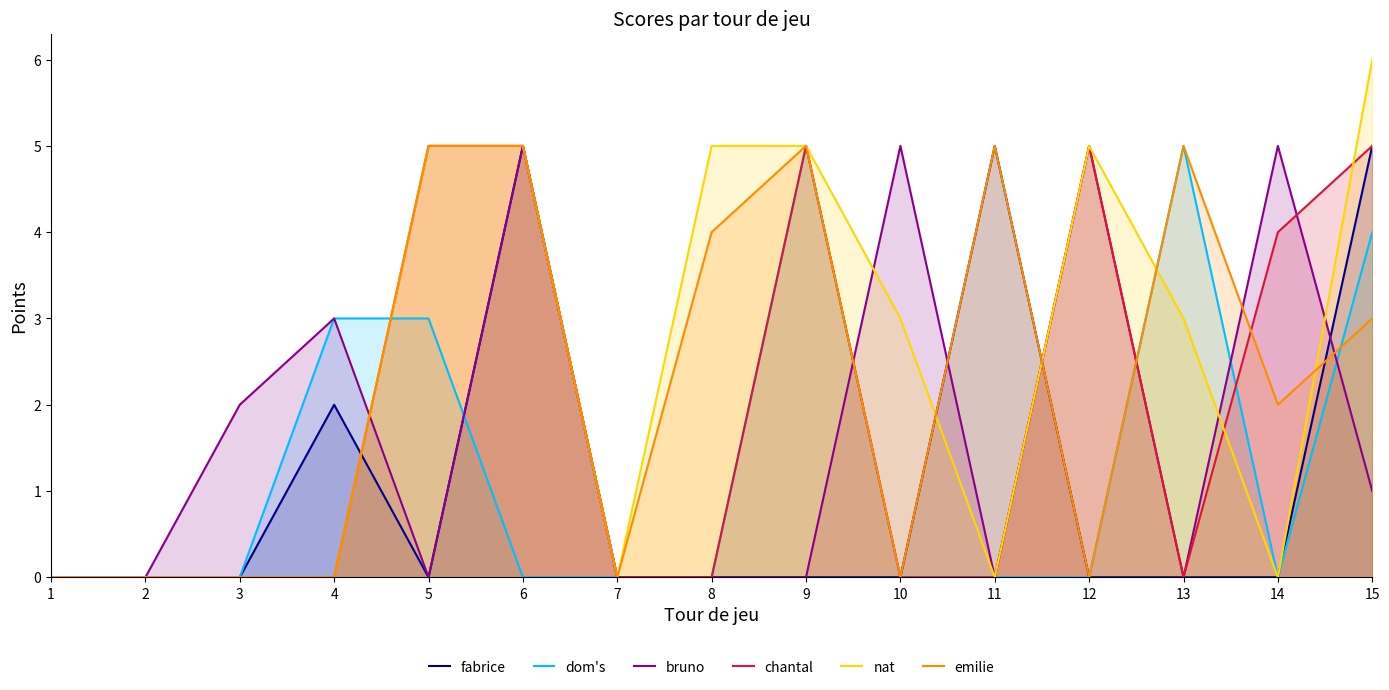

Does the chart display data point markers on the line(s)?

No